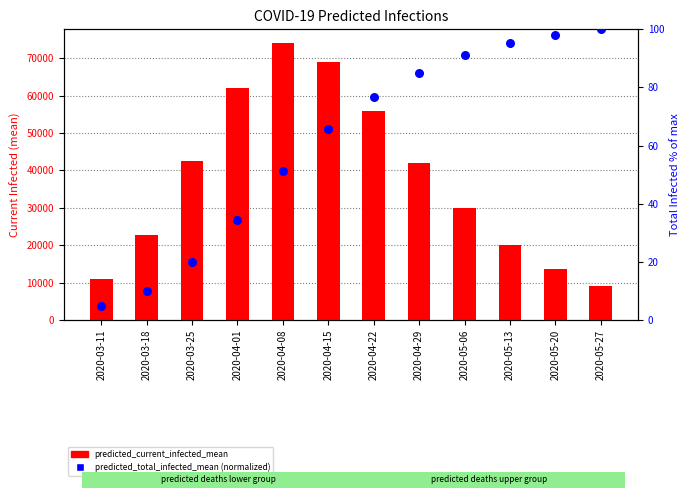

At how many categories does at least one series exceed 2370?

12